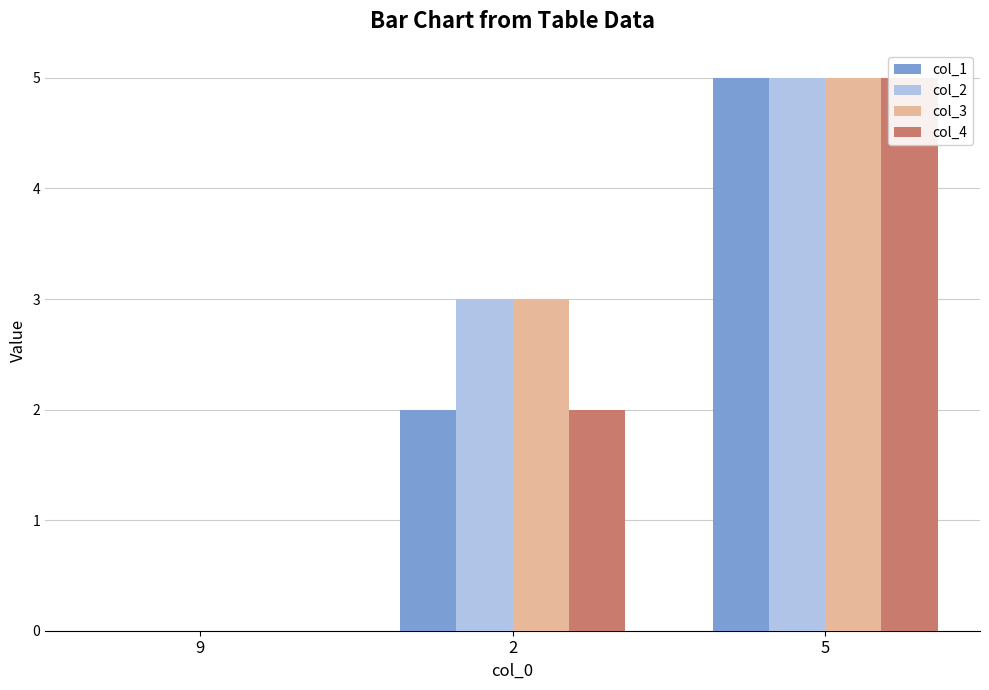

How many bars are there in total?

12